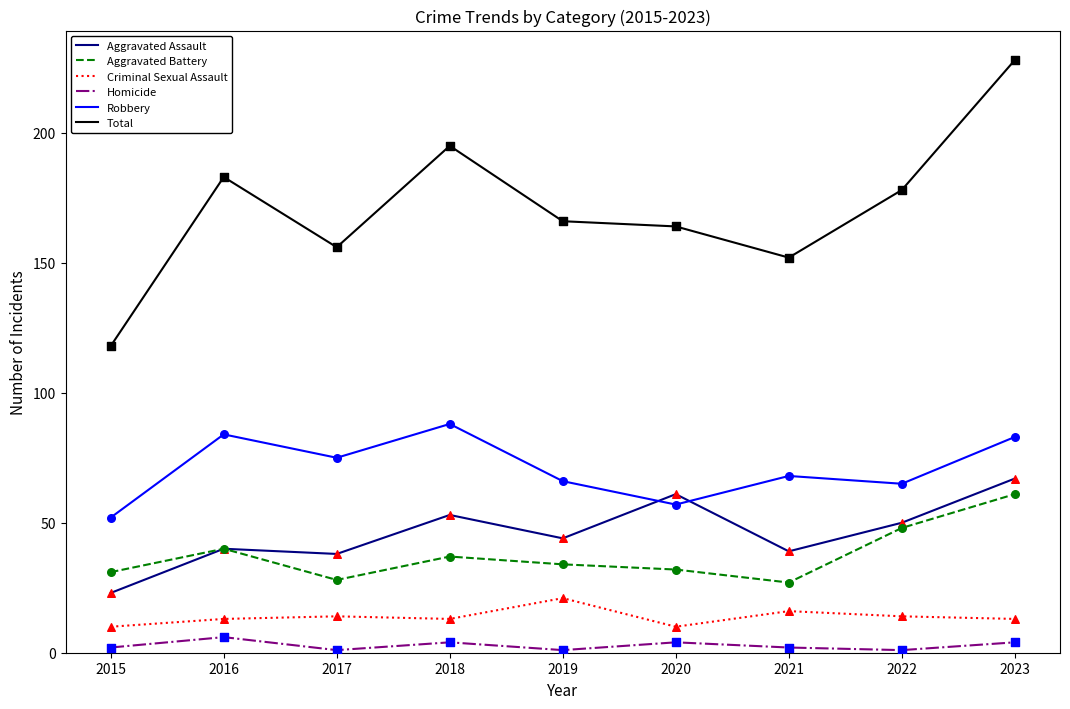

At which category is the sum across all series the highest?

2023